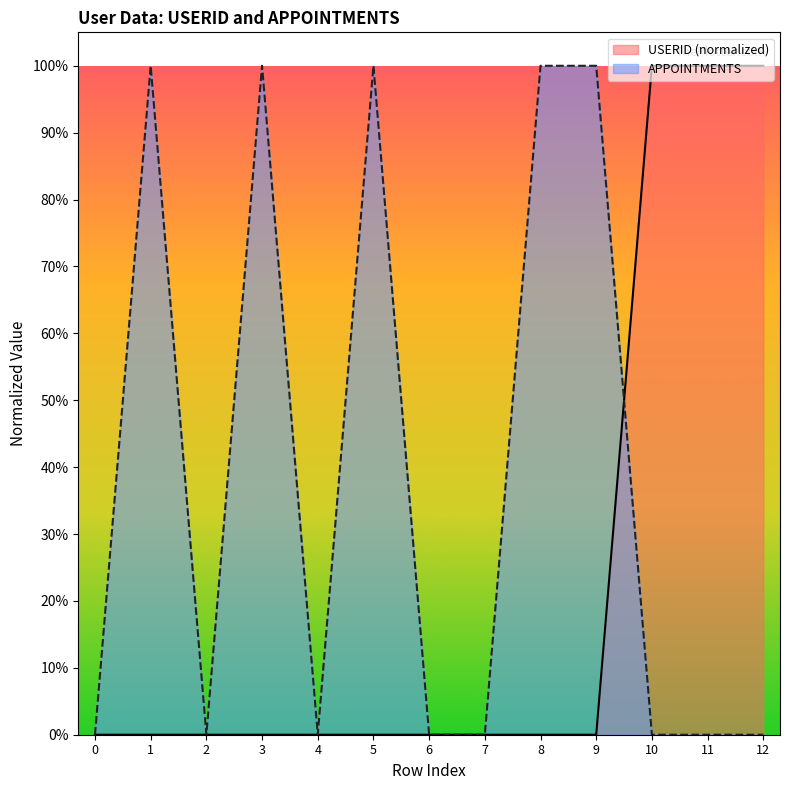

The APPOINTMENTS series shows 0.0 at 11. True or false?

True